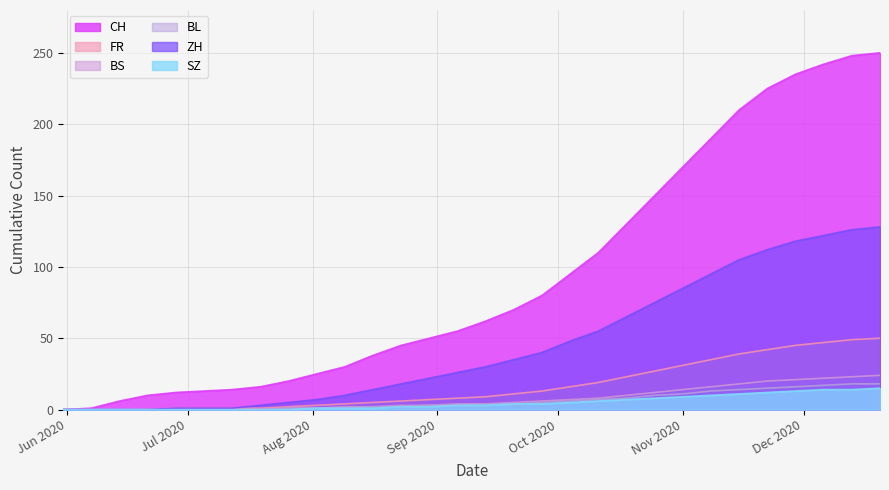

What is the value of the FR point at the 29th from the left?

49